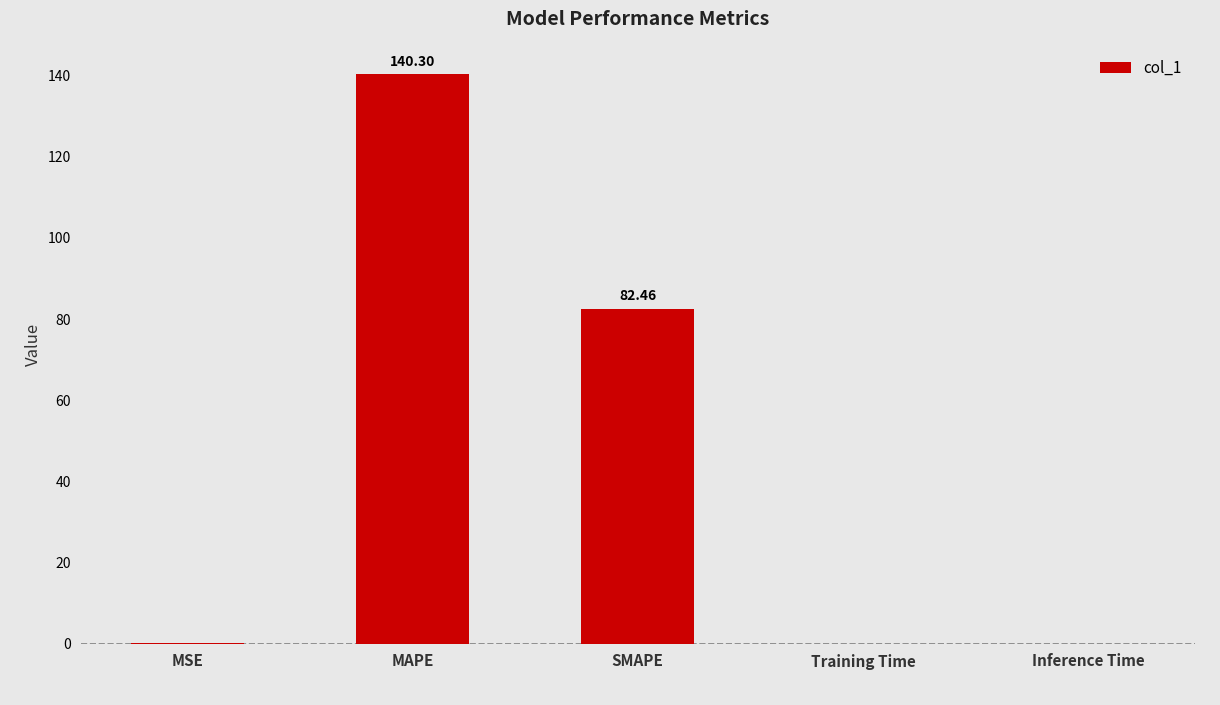

At which category does the chart reach its peak across all series?

MAPE